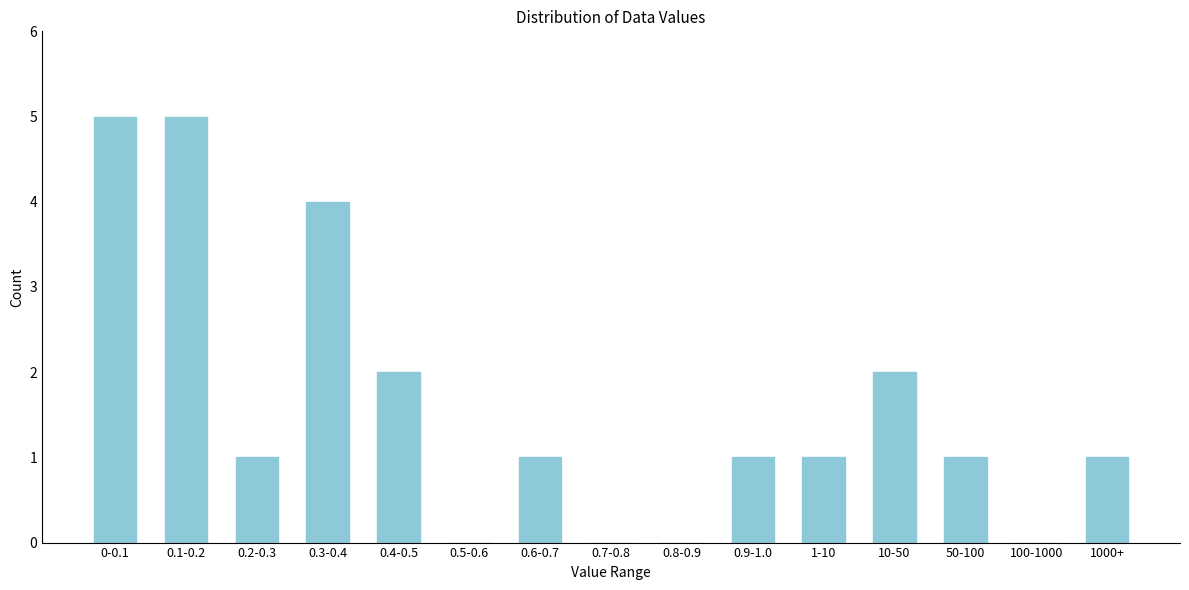

Reading left to right, extract all data points from this chart.

0-0.1=5	0.1-0.2=5	0.2-0.3=1	0.3-0.4=4	0.4-0.5=2	0.5-0.6=0	0.6-0.7=1	0.7-0.8=0	0.8-0.9=0	0.9-1.0=1	1-10=1	10-50=2	50-100=1	100-1000=0	1000+=1